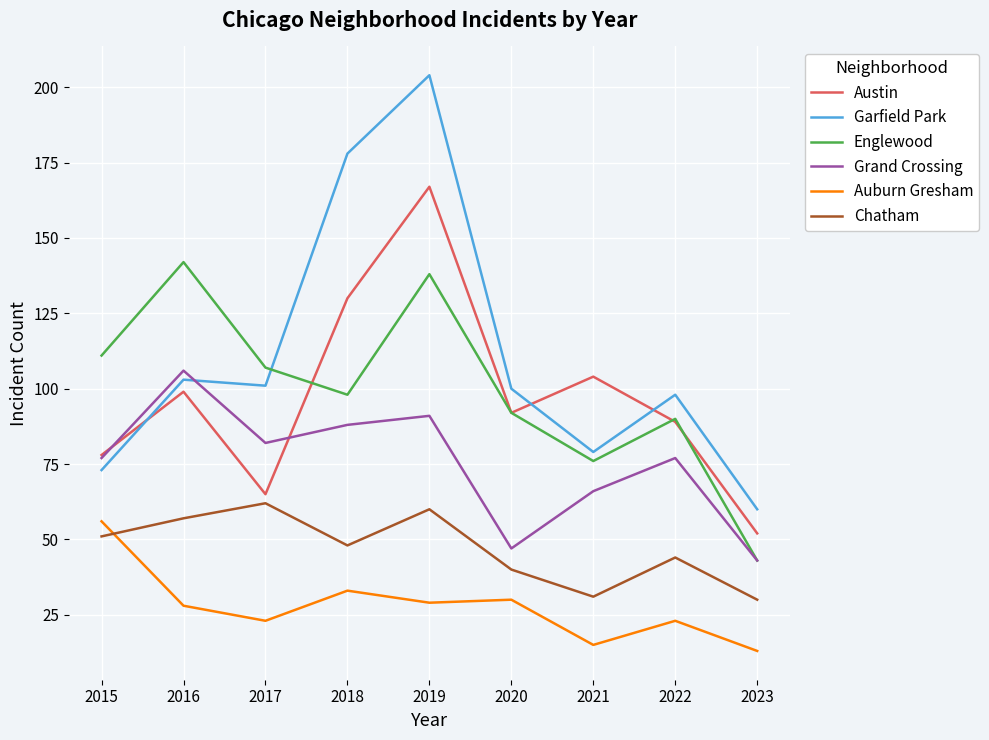

What is the difference between the maximum and minimum values in the Grand Crossing series?

63